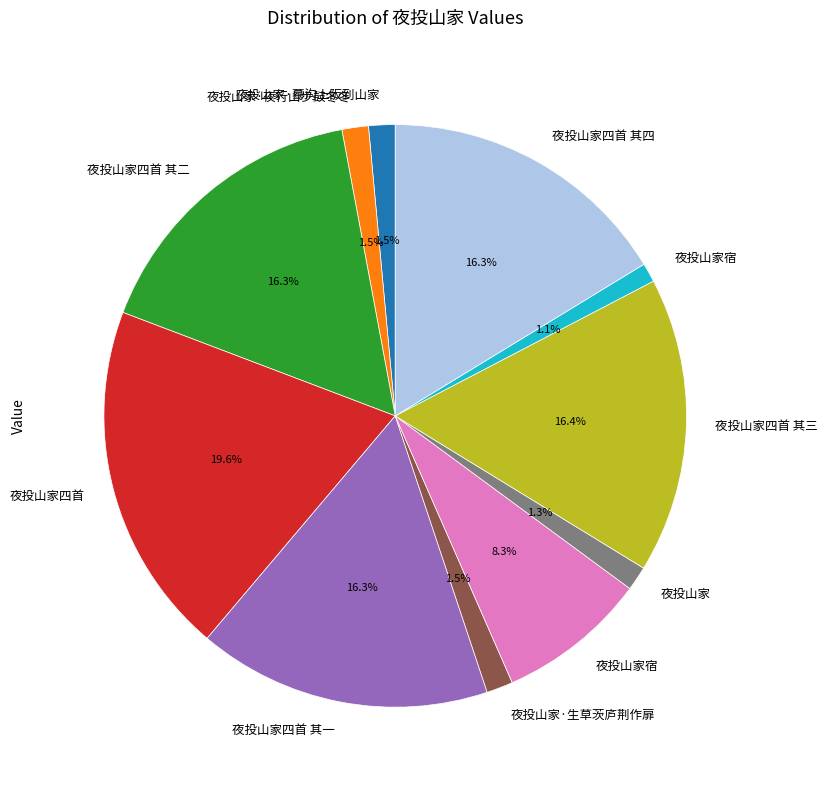

Is there a majority slice in this chart?

No